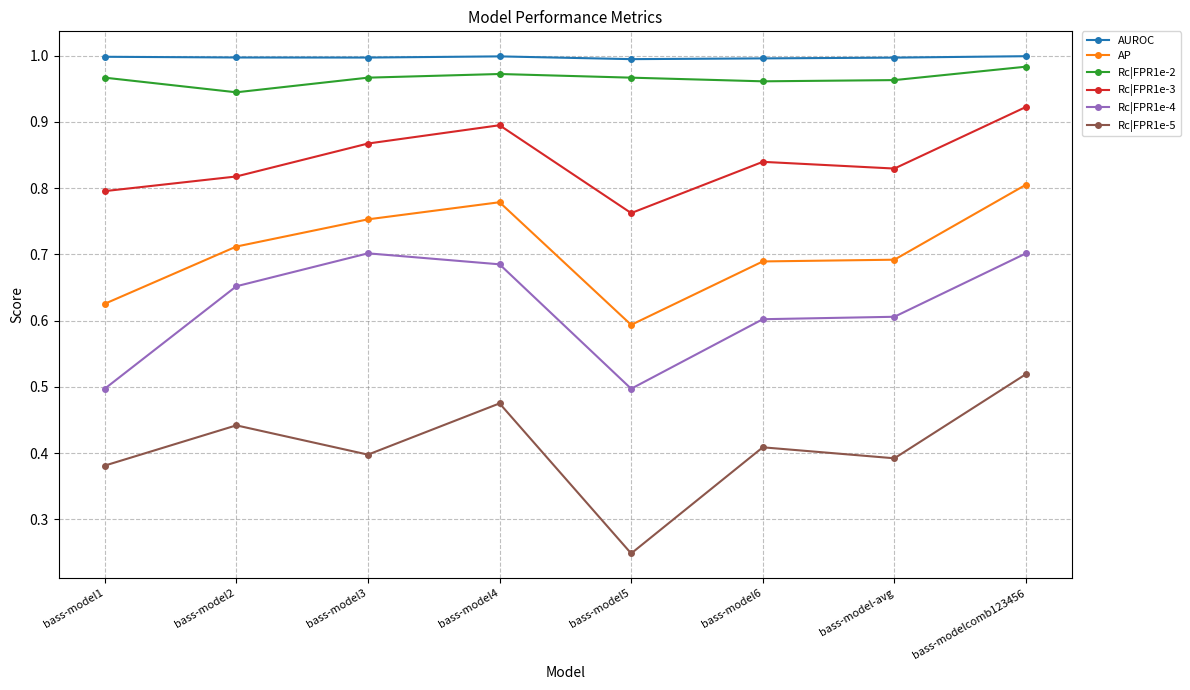

True or false: AUROC and Rc|FPR1e-3 cross at least once.

False